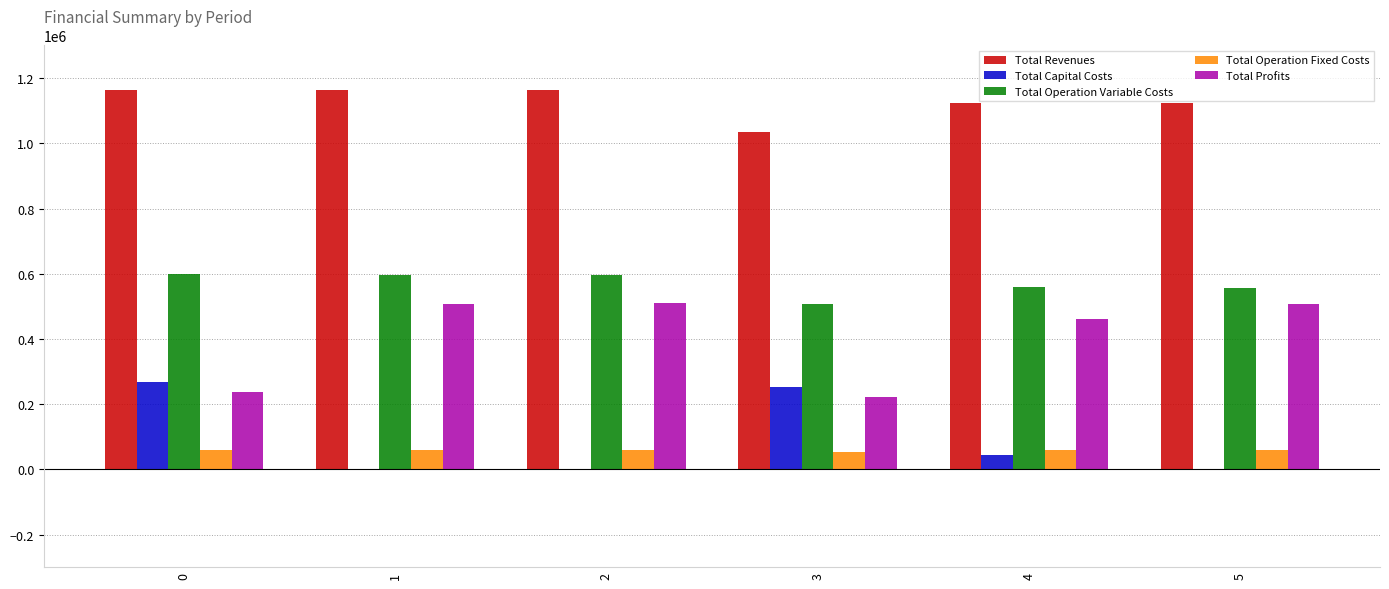

The value of Total Revenues at 0 is 1164923.8. True or false?

True